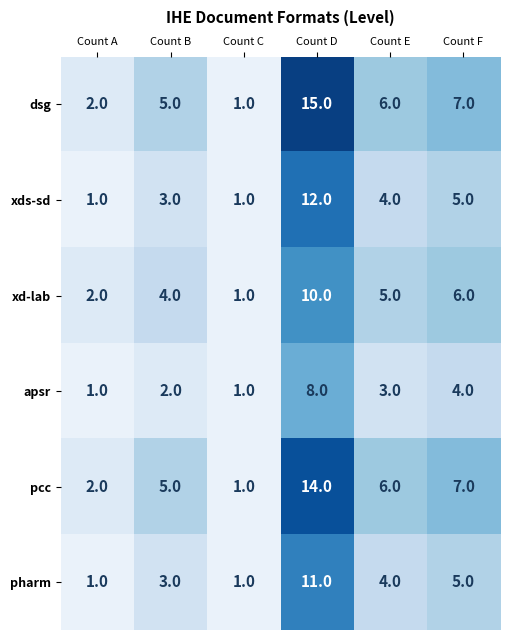

What is the spread (max minus min) of values at Count E?

3